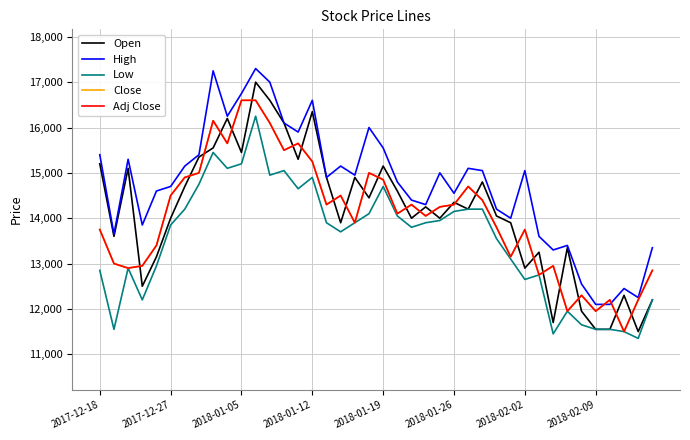

Does the chart have visible grid lines?

Yes